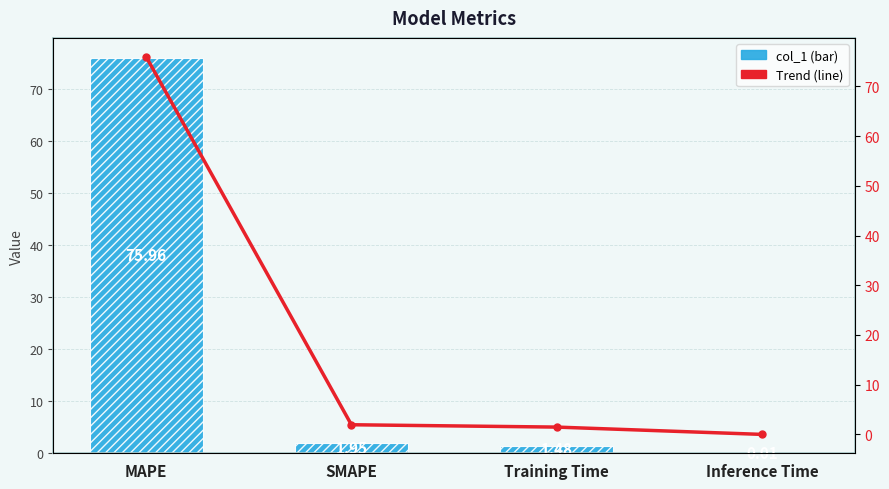

At which category does the chart reach its minimum across all series?

Inference Time